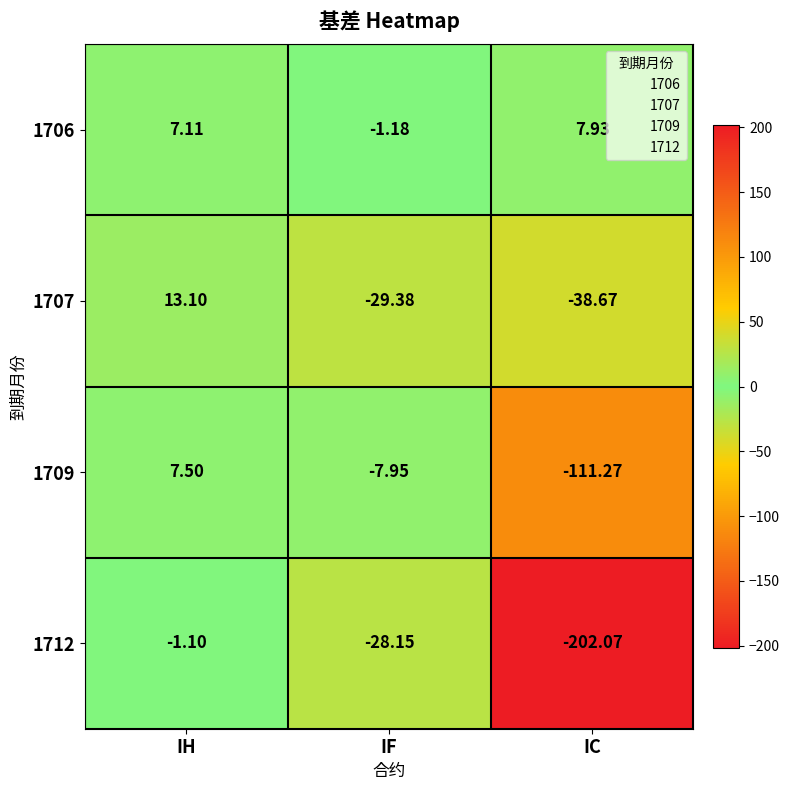

Between IH and IC, which series saw the biggest shift?

1712